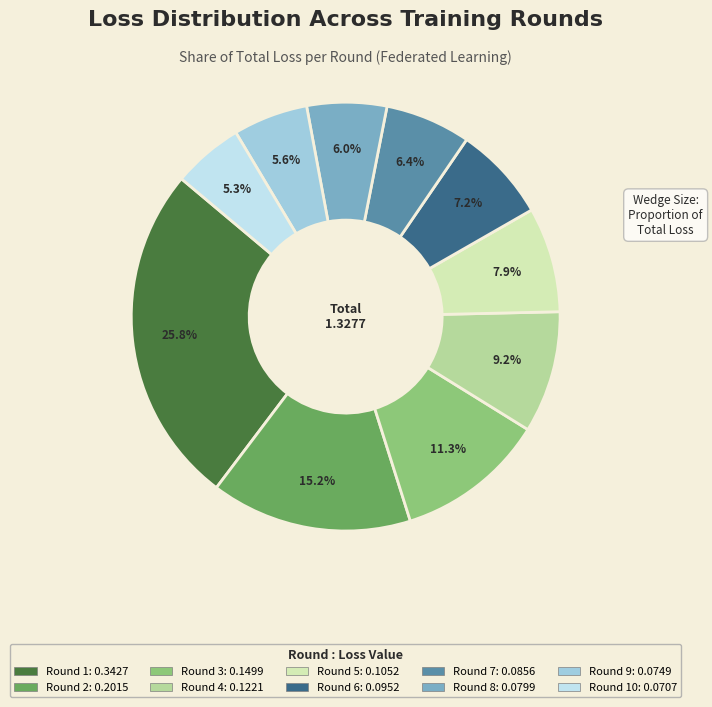

Is there any slice that represents more than half of the pie?

No